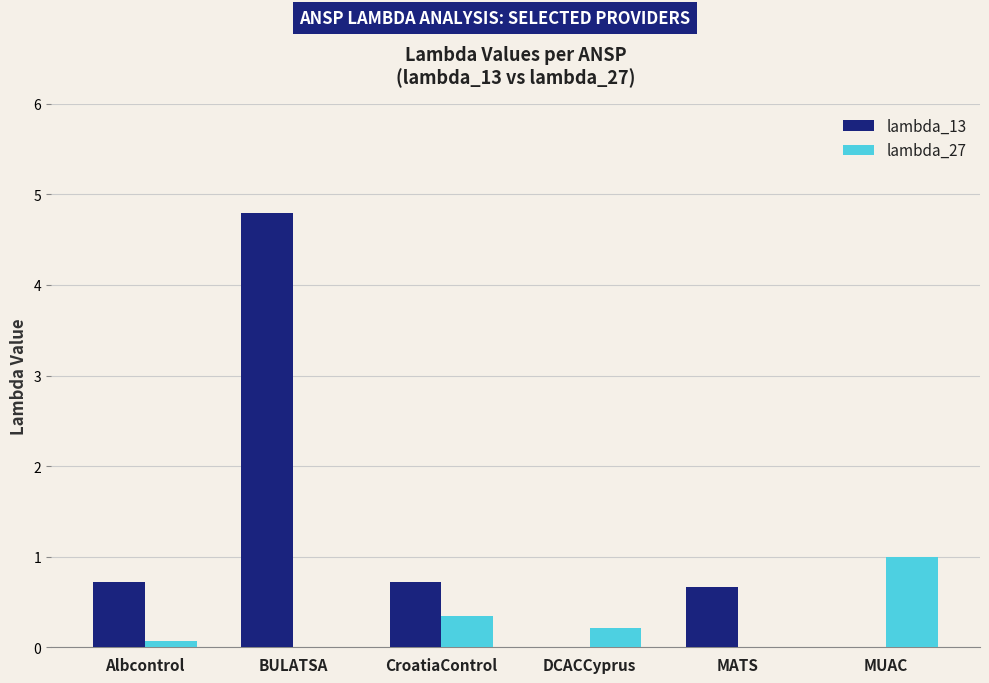

What is the maximum value shown in the chart?

4.8